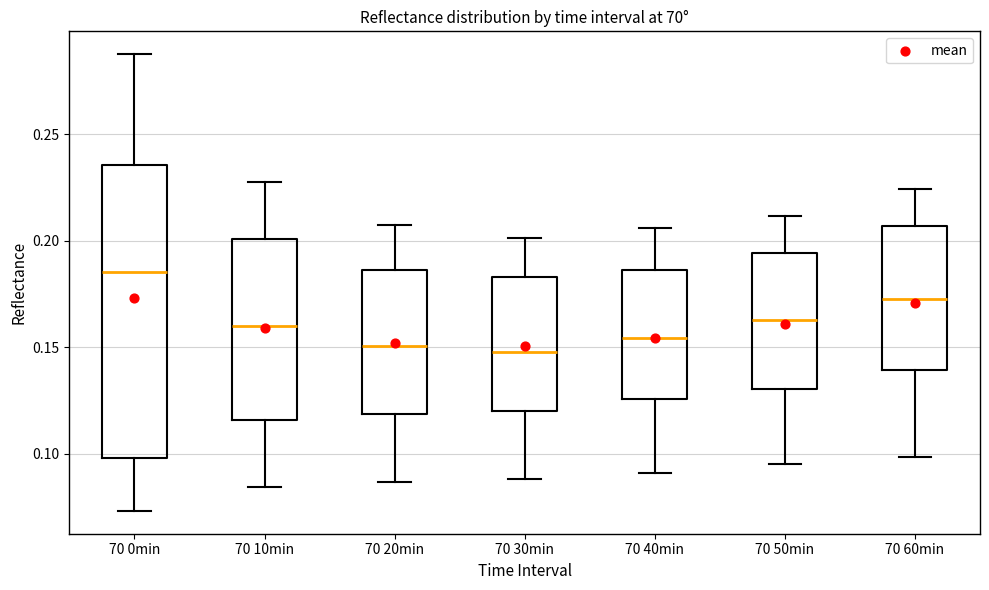

Comparing the boxes themselves (not the whiskers), which one is the tallest?

70 0min